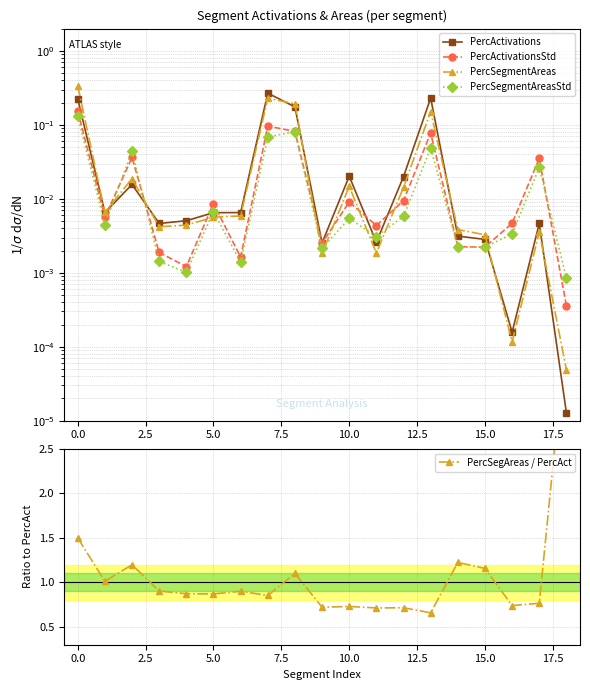

What is the maximum value shown in the chart?

3.8